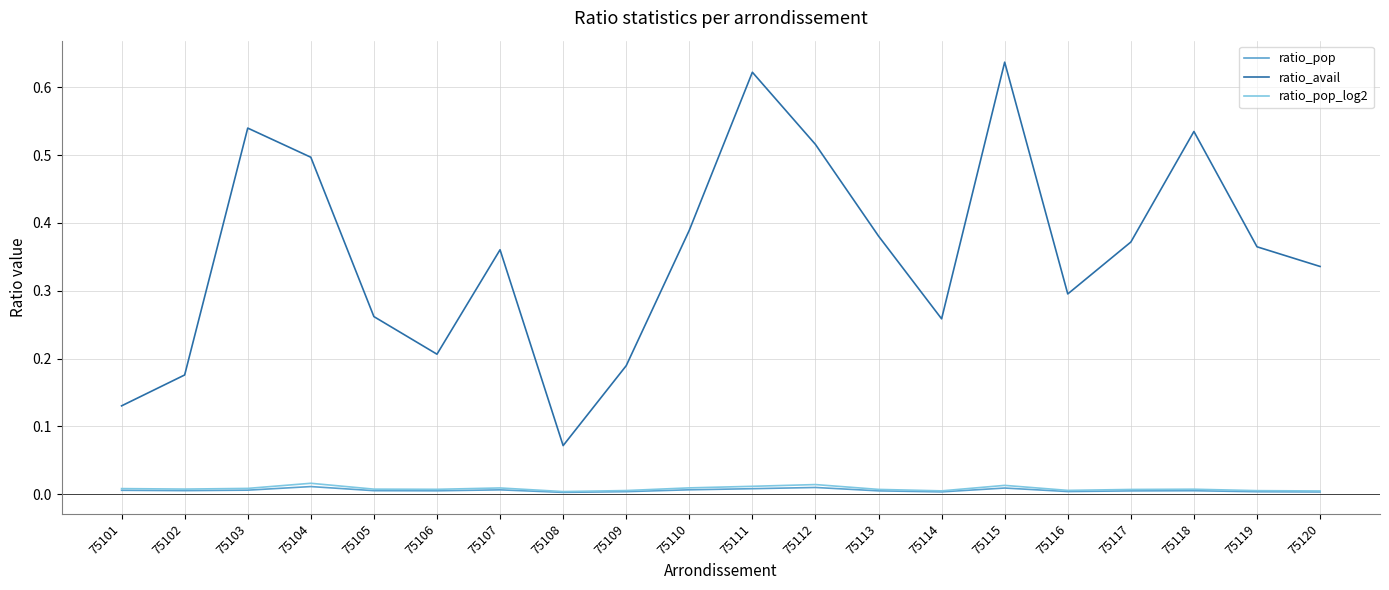

Which category has the lowest value in the ratio_avail series?

75108